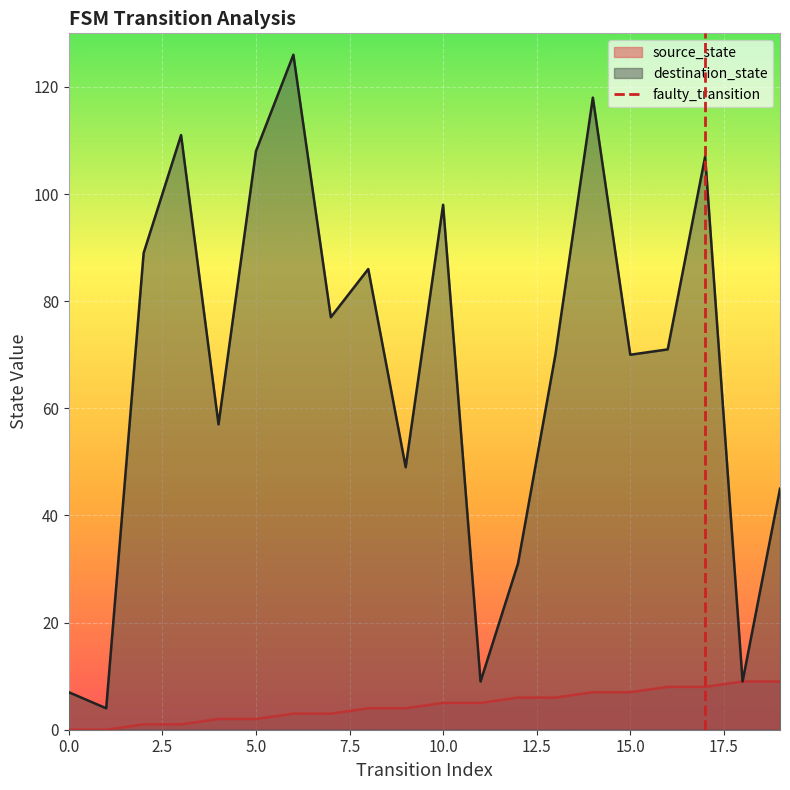

What is the highest value of the destination_state series?

126